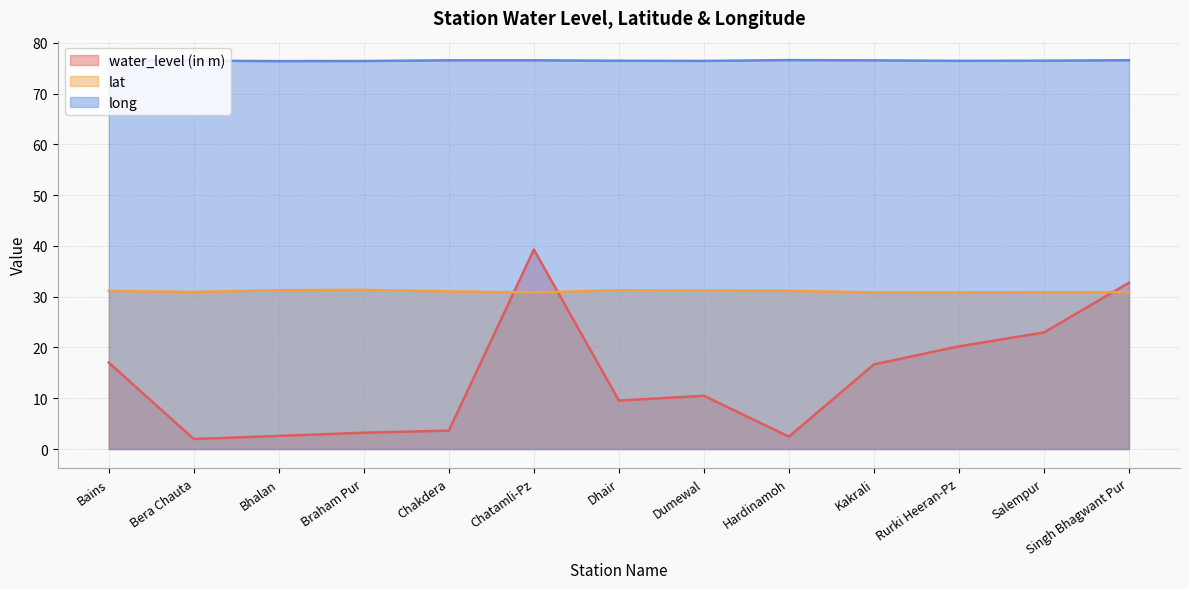

How many categories are shown in the chart?

13